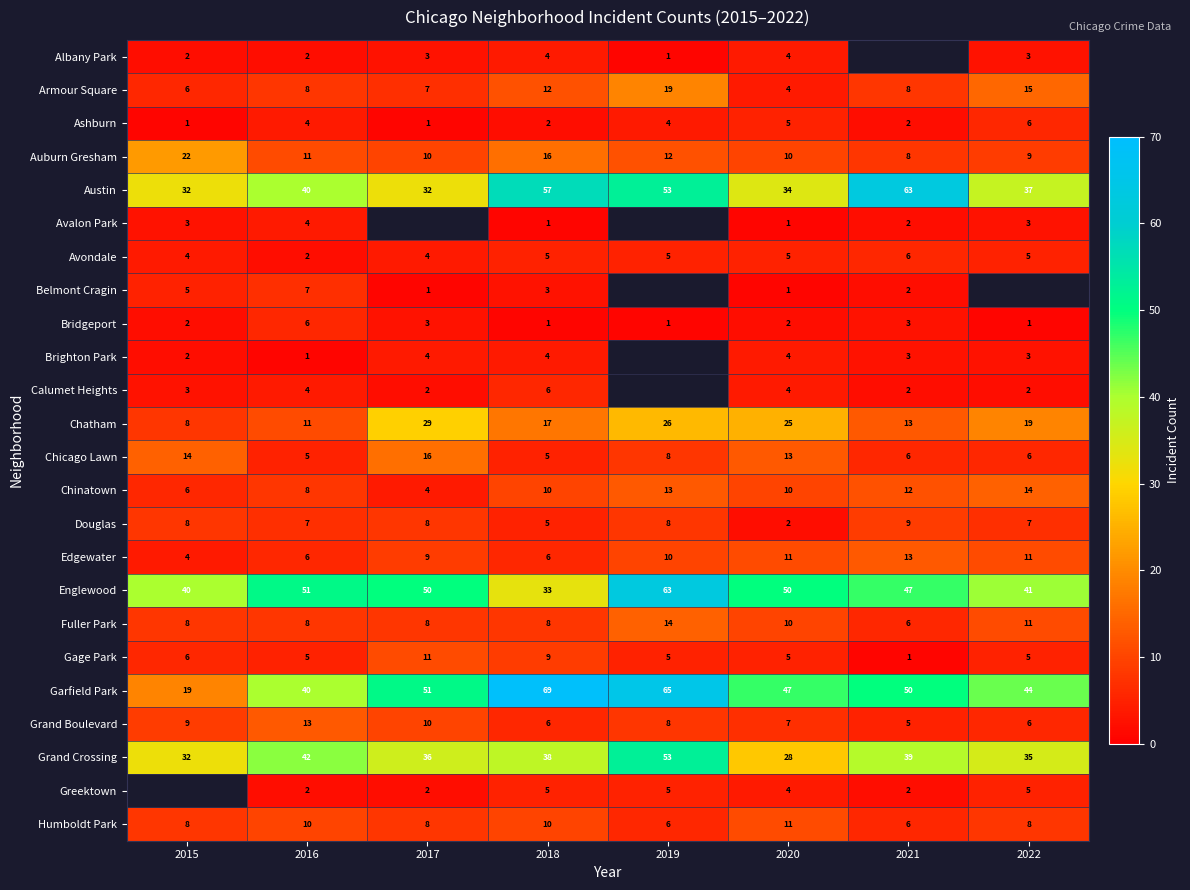

What is the average value of the Armour Square series?

10